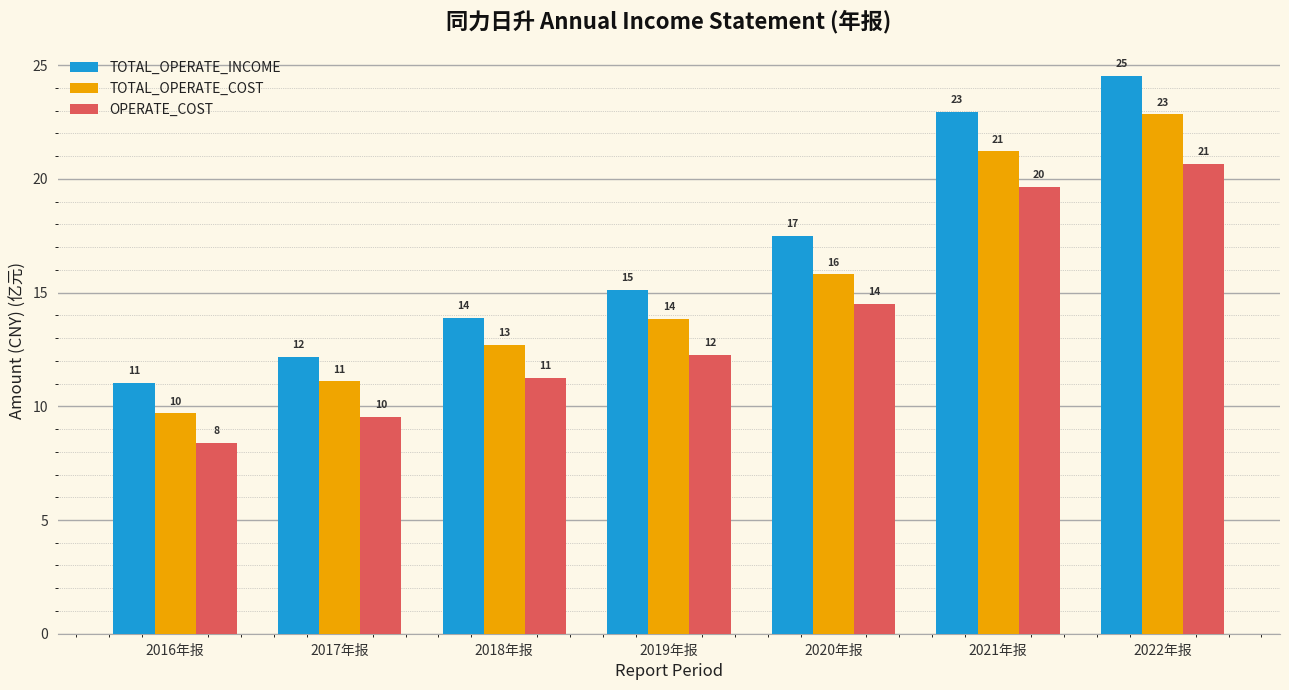

Does the chart contain stacked bars?

No